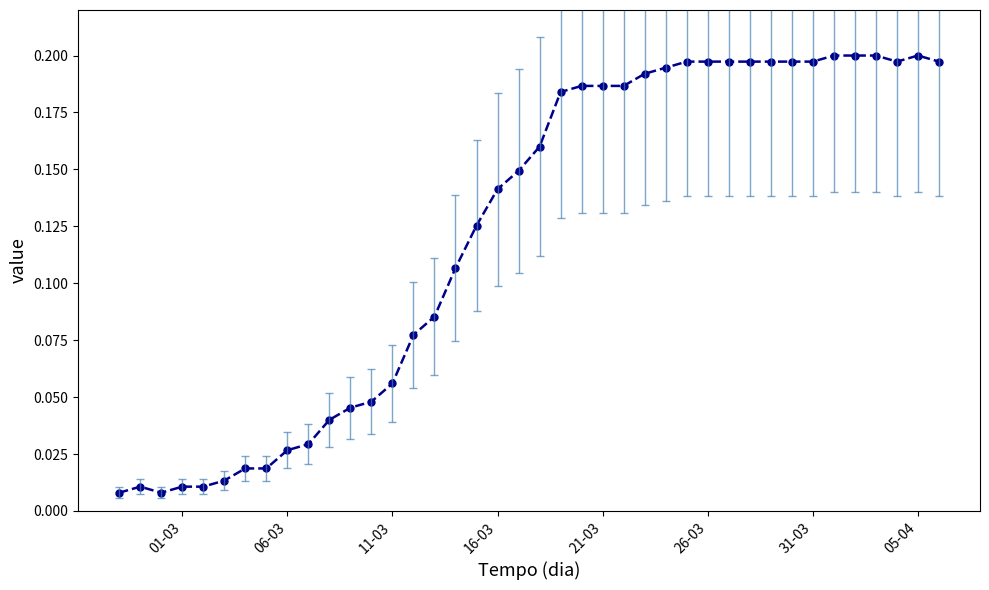

What is the sum of all values?

4.9